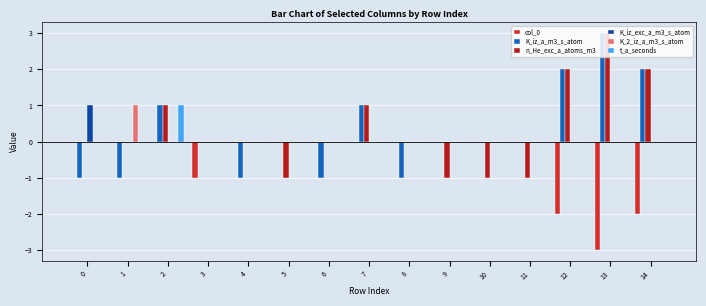

The n_He_exc_a_atoms_m3 series shows 2 at 2. True or false?

False